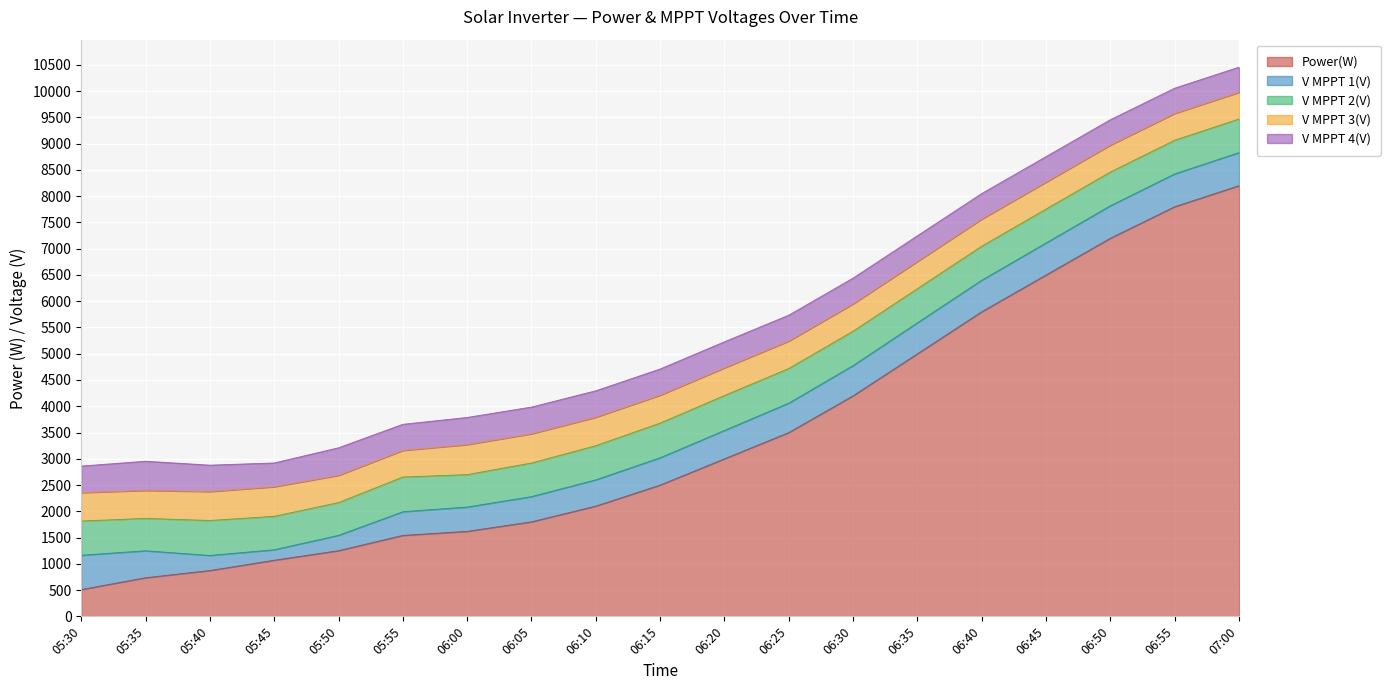

Which label corresponds to the largest value in the chart?

07:00